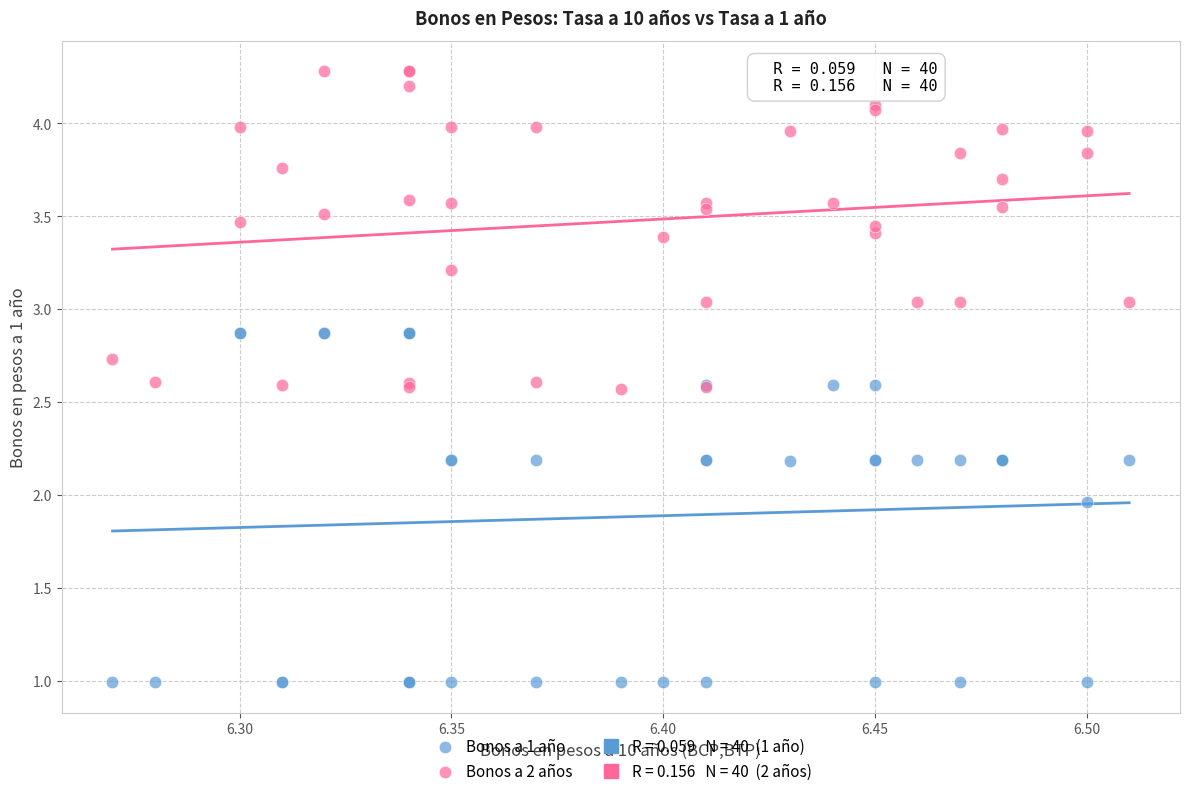

Which series has the widest spread of Y values?

Bonos a 1 año